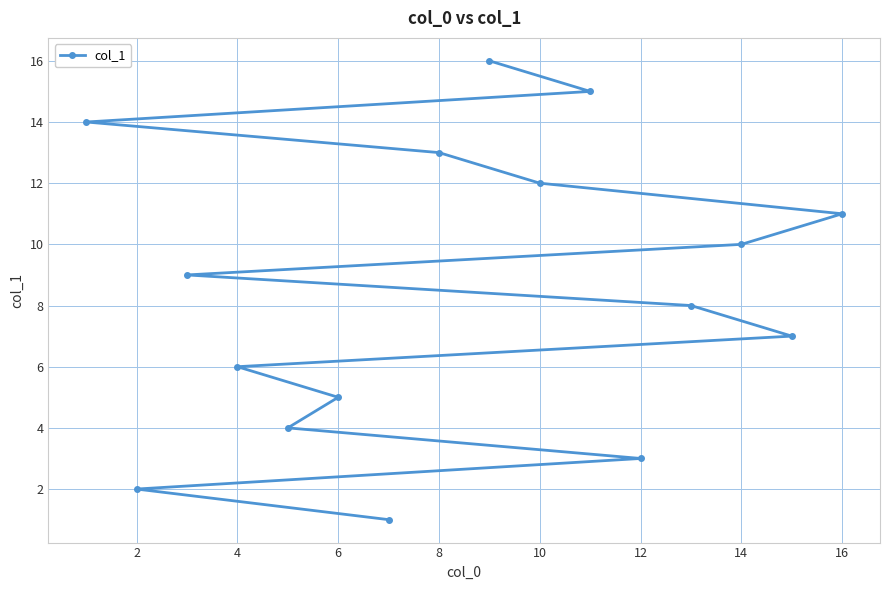

What is the smallest value displayed?

1